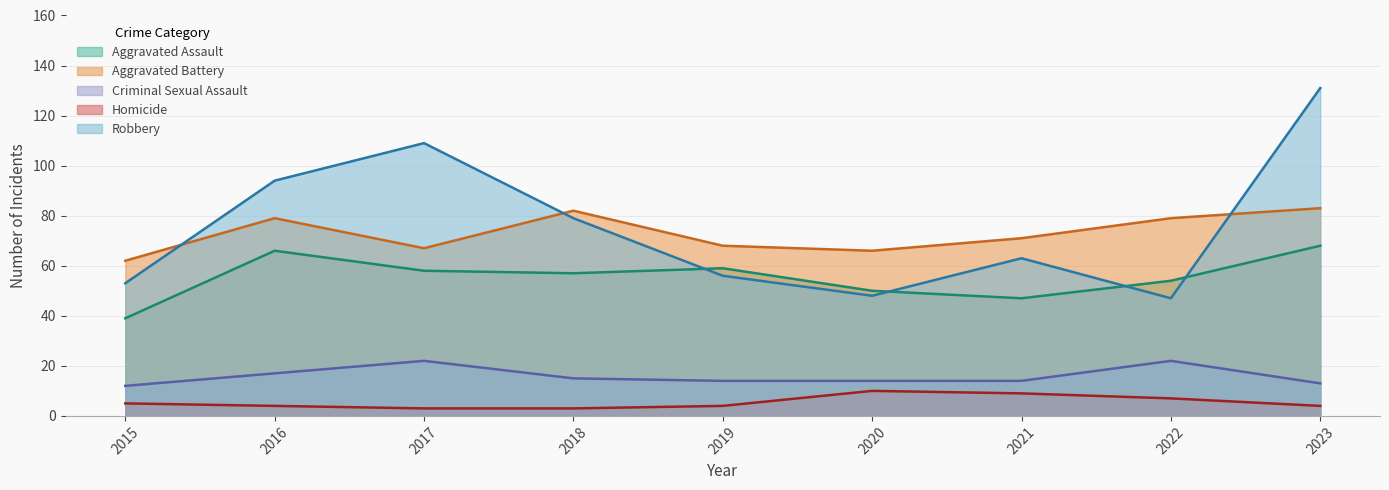

Does the chart display data point markers on the line(s)?

No